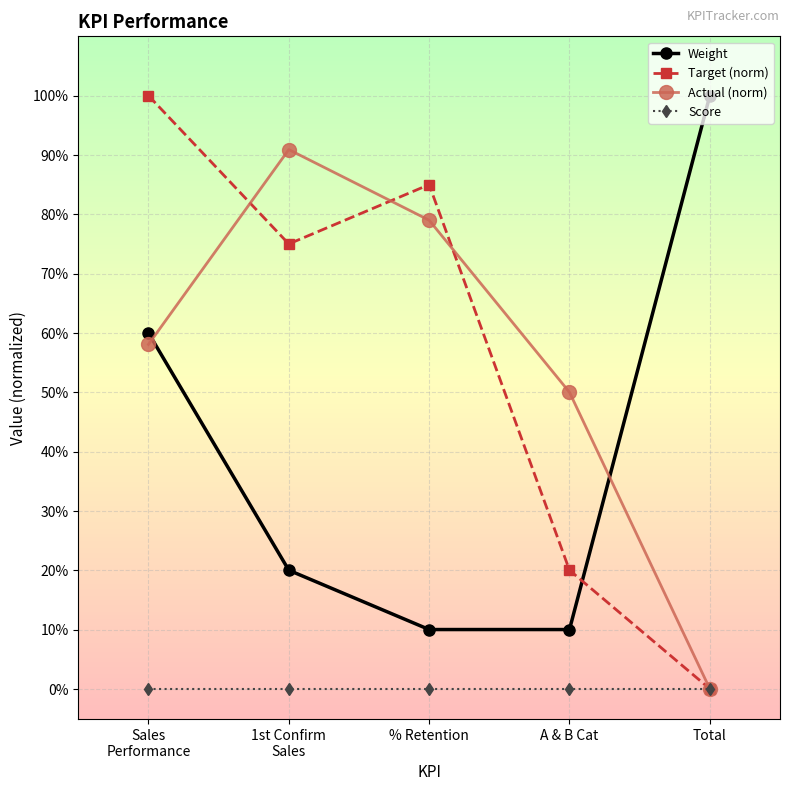

What are all the series names shown in the legend?

Weight, Target (norm), Actual (norm), Score